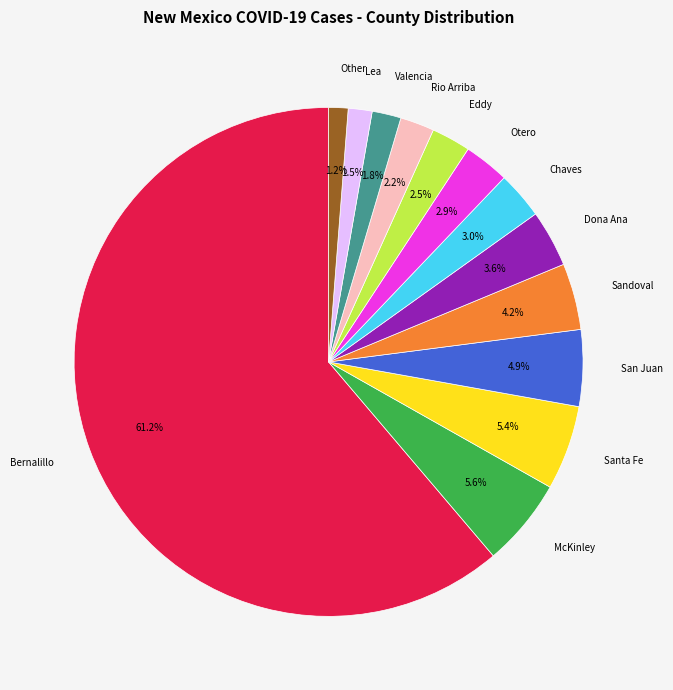

Which category has the biggest portion of the pie?

Bernalillo